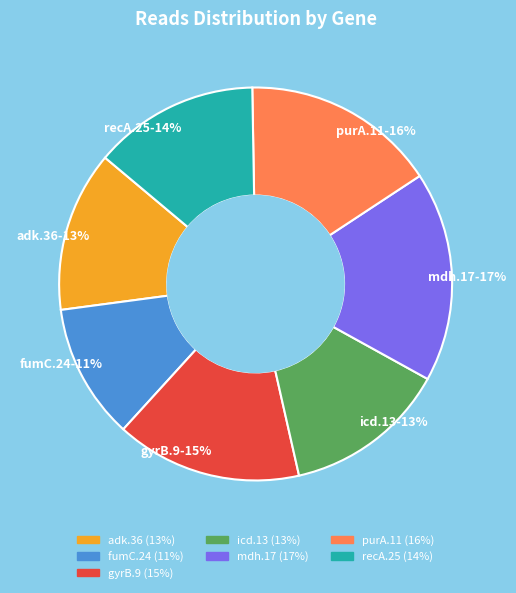

How many slices are in this pie chart?

7